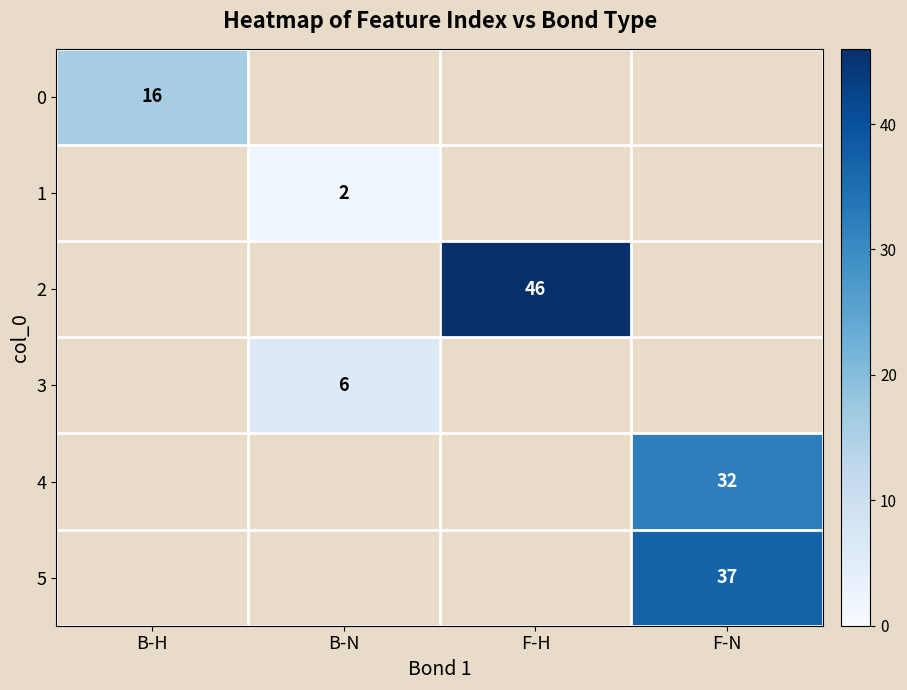

The 5 series shows 14 at F-N. True or false?

False